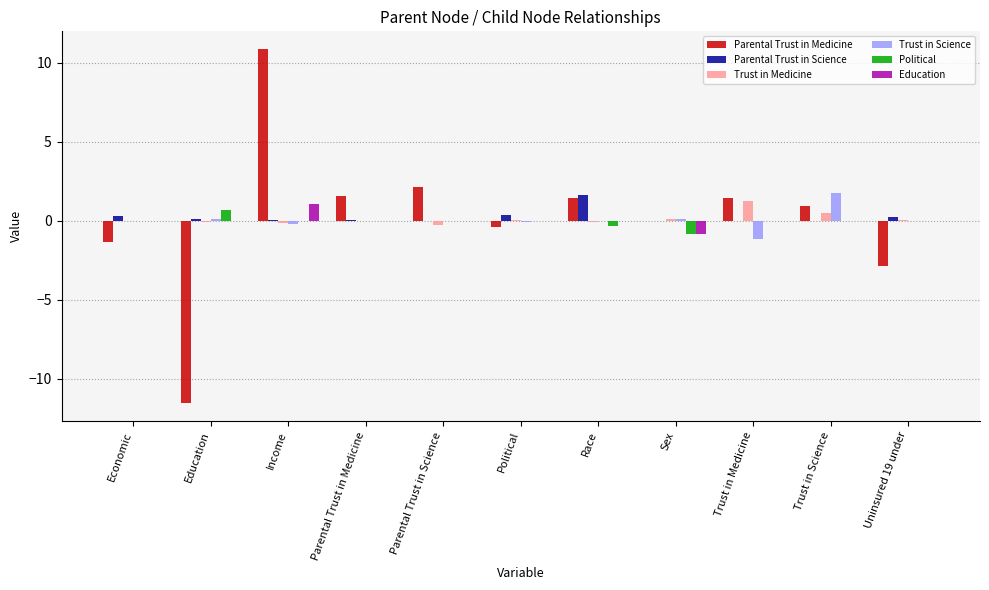

The Parental Trust in Medicine series shows -11.5 at Education. True or false?

True